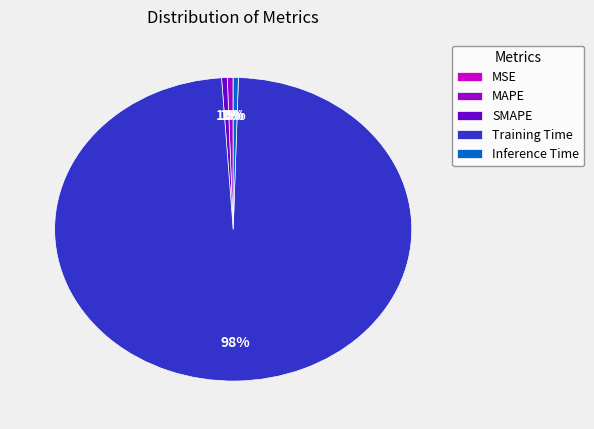

Does any single category account for the majority?

Yes